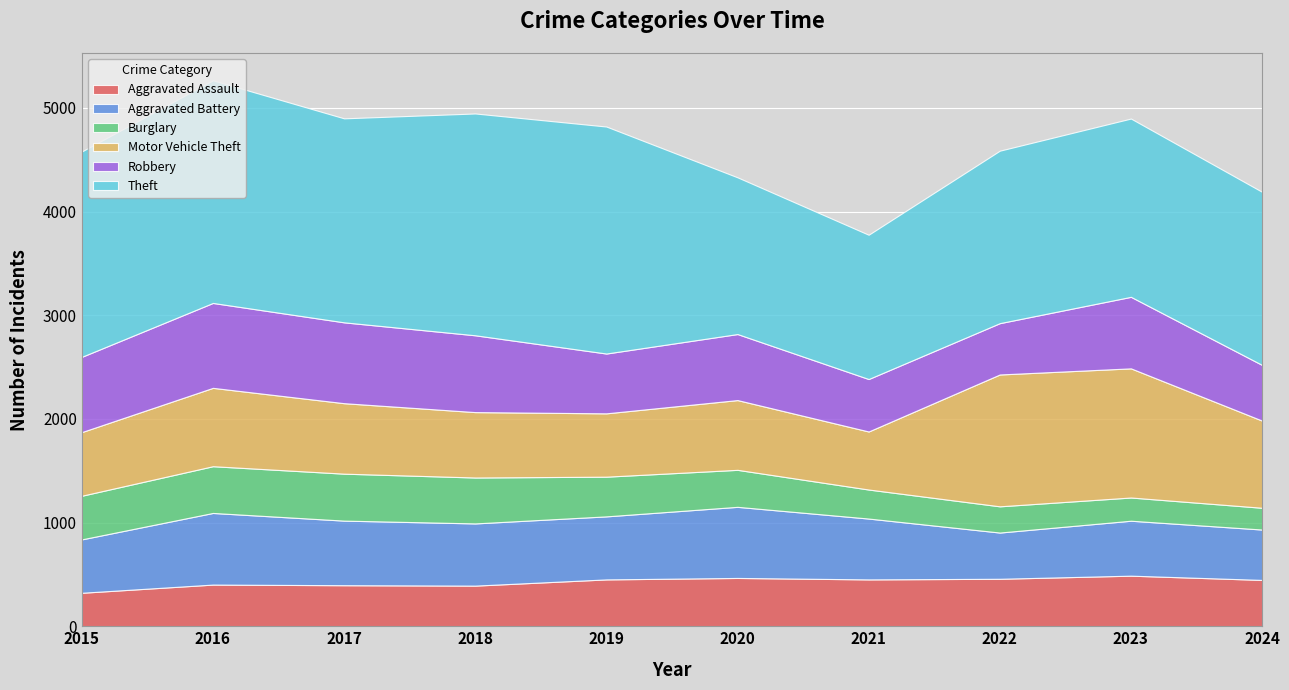

How many categories are shown in the chart?

10